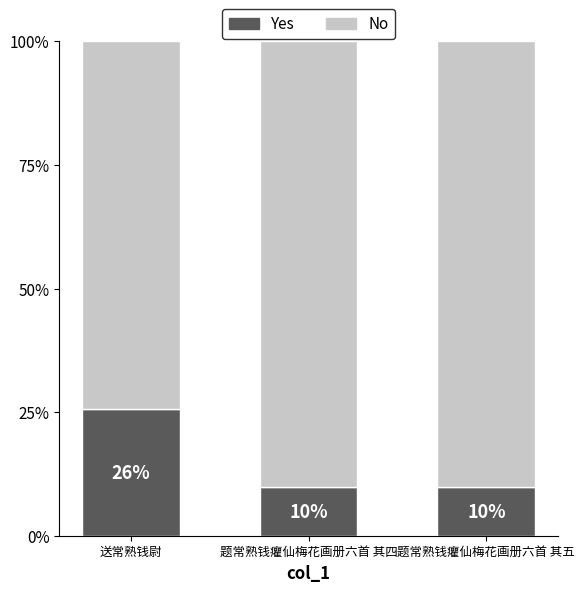

Does the chart contain stacked bars?

Yes